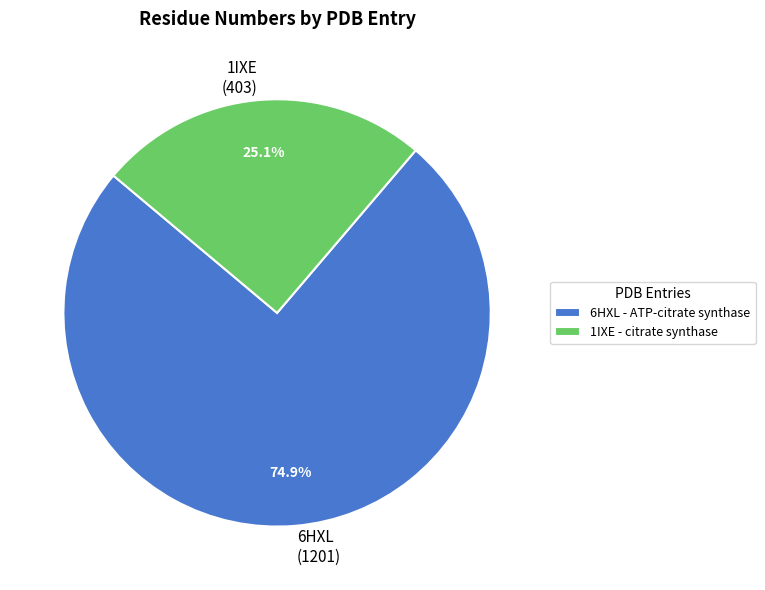

To the nearest percent, what is the average slice percentage?

50%